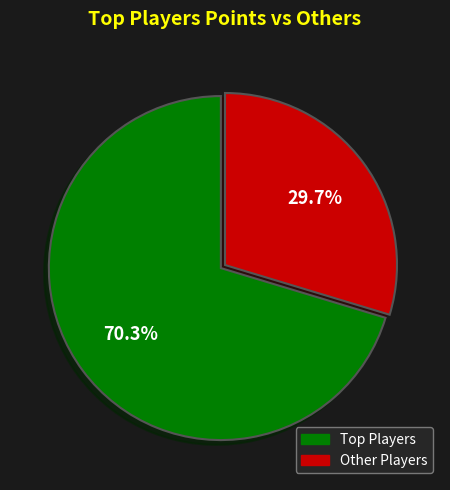

Is there a majority slice in this chart?

Yes